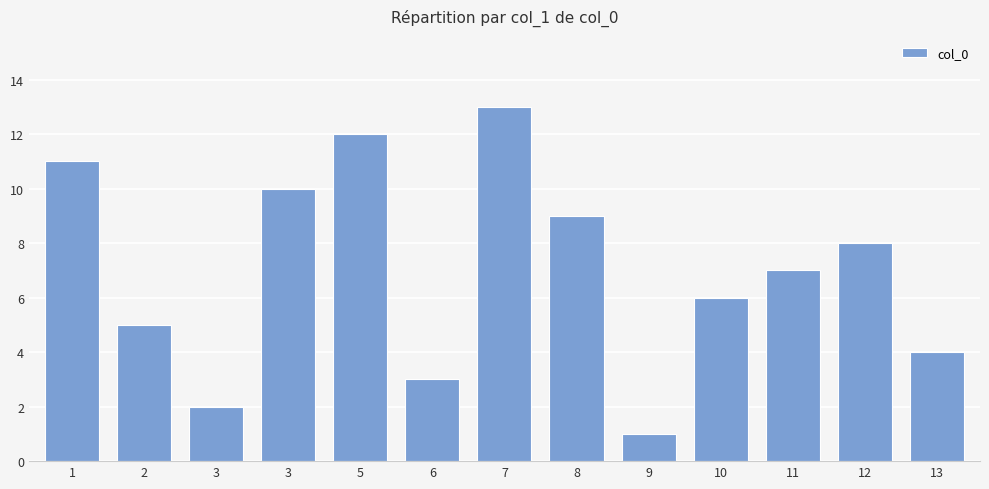

Reading right to left, extract all data points from this chart.

13=4	12=8	11=7	10=6	9=1	8=9	7=13	6=3	5=12	3=10	3=2	2=5	1=11